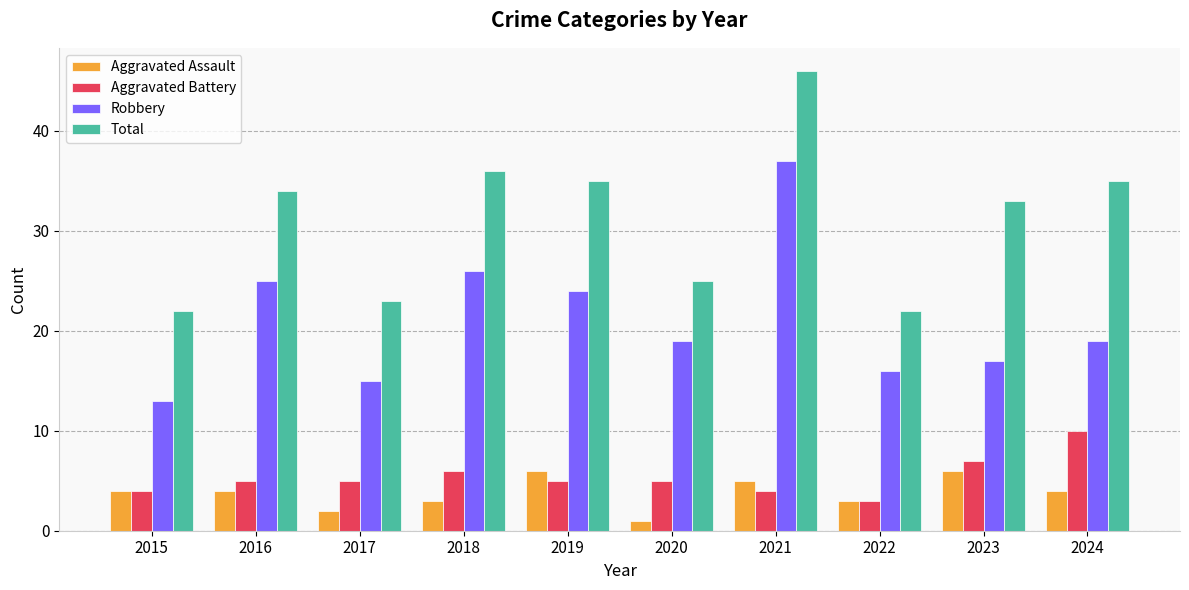

How many bars are there in total?

40